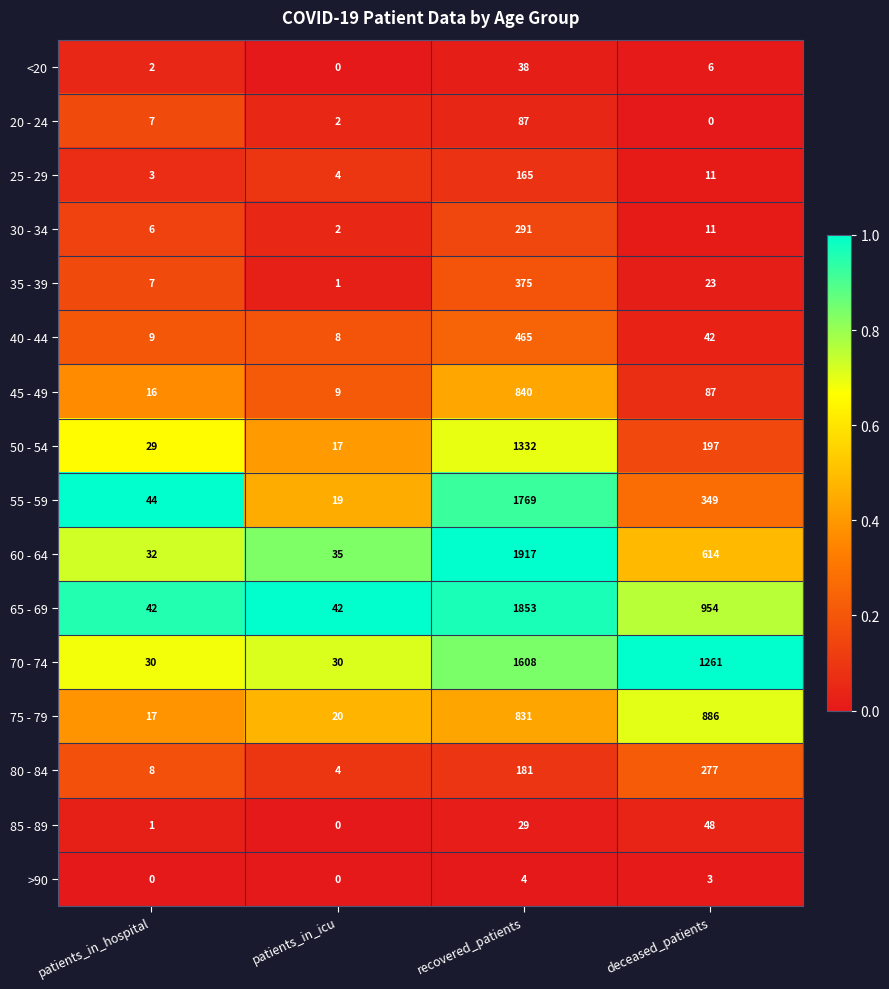

What is the difference between the highest and lowest values at recovered_patients?

1913